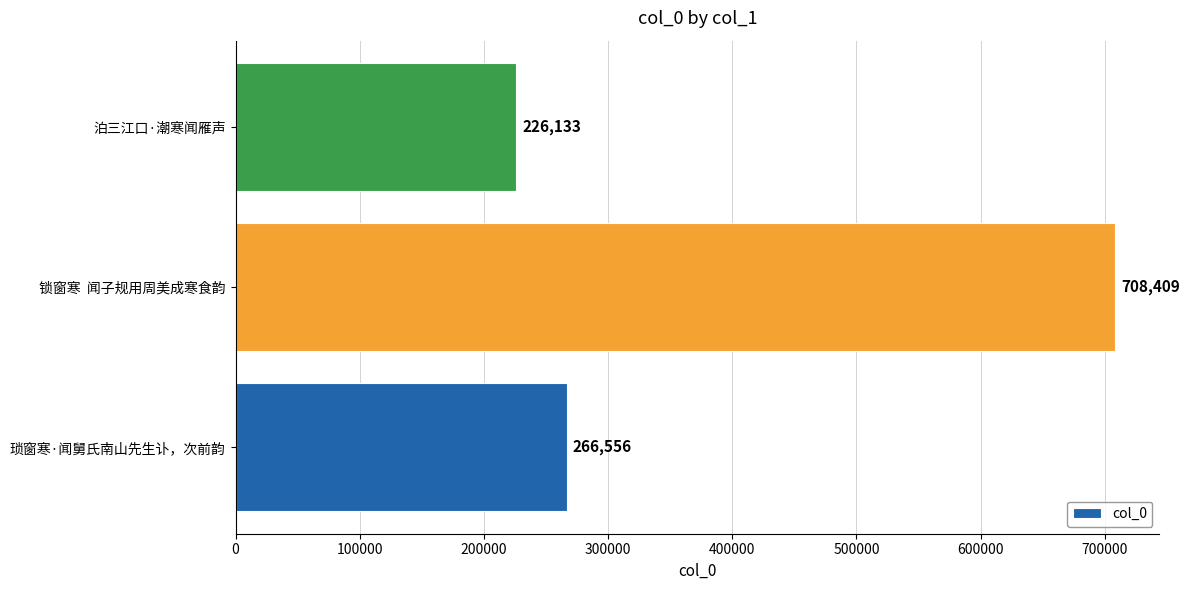

Reading top to bottom, list all the values displayed in this chart.

226133	708409	266556